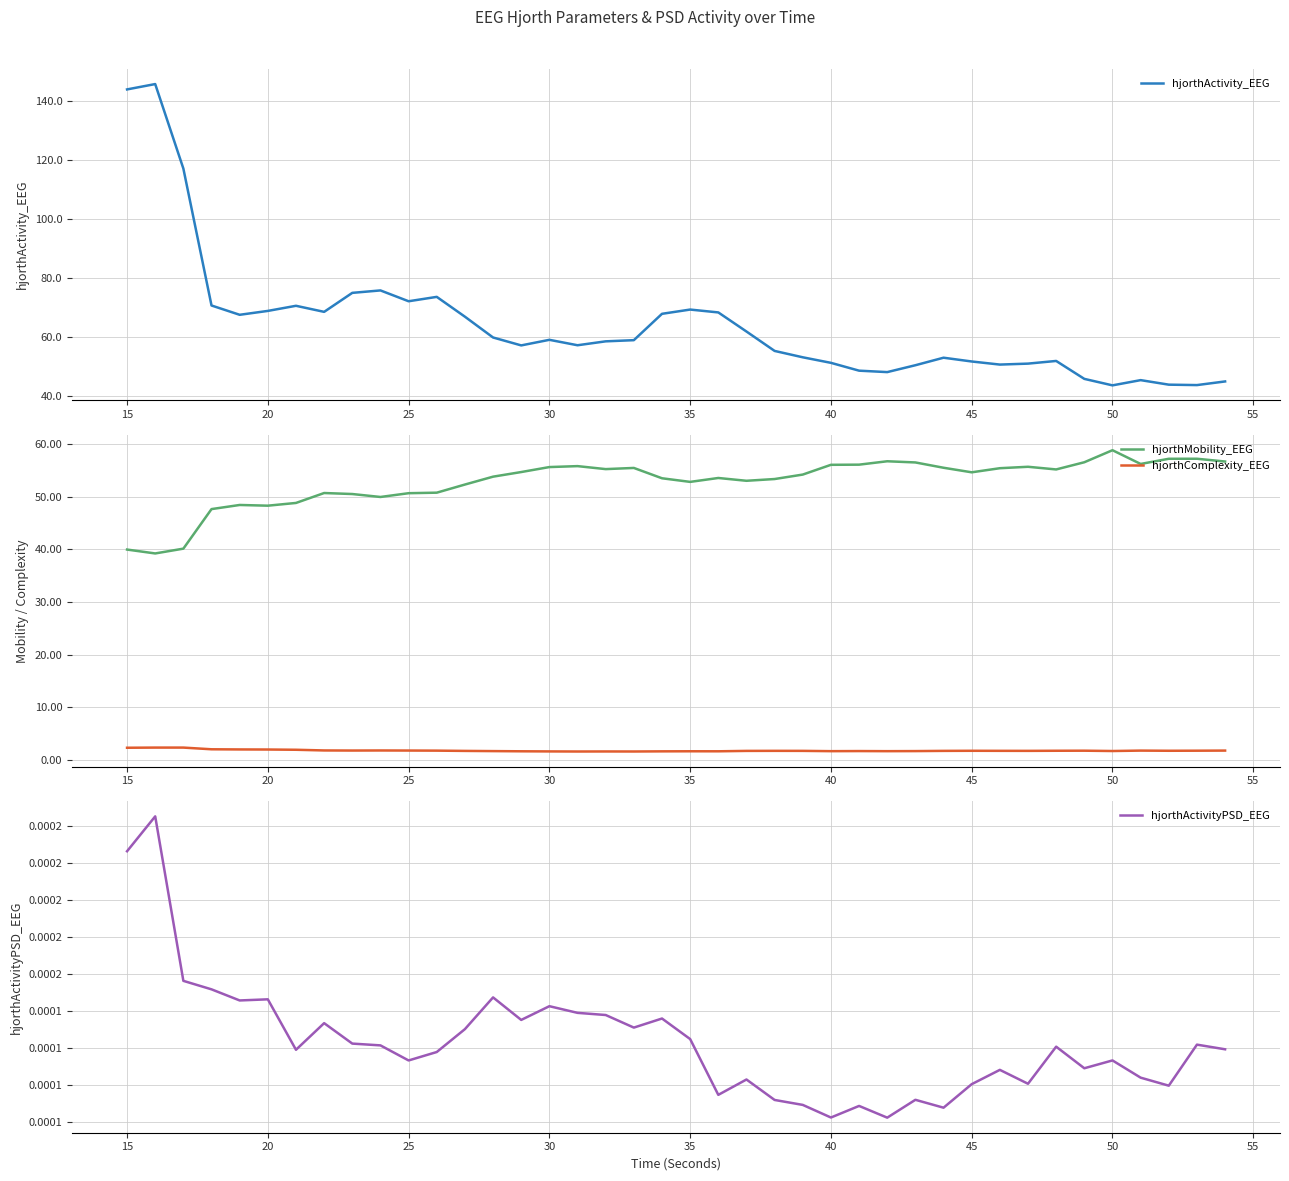

True or false: hjorthActivity_EEG has a value of 17.8 at 30.

False